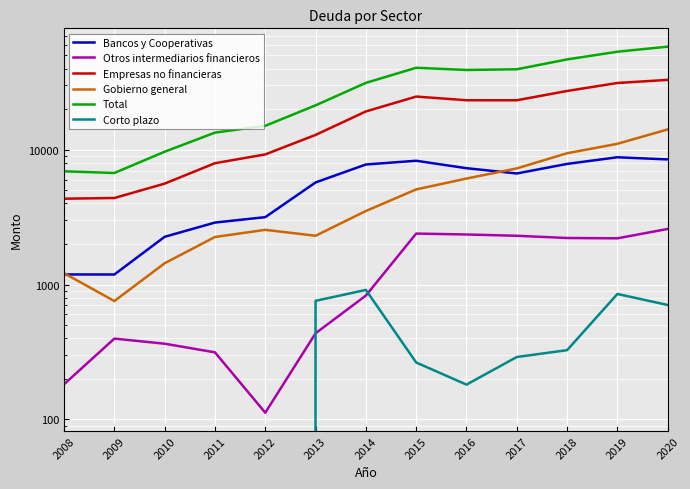

How many data points in Bancos y Cooperativas are less than 6666?

6